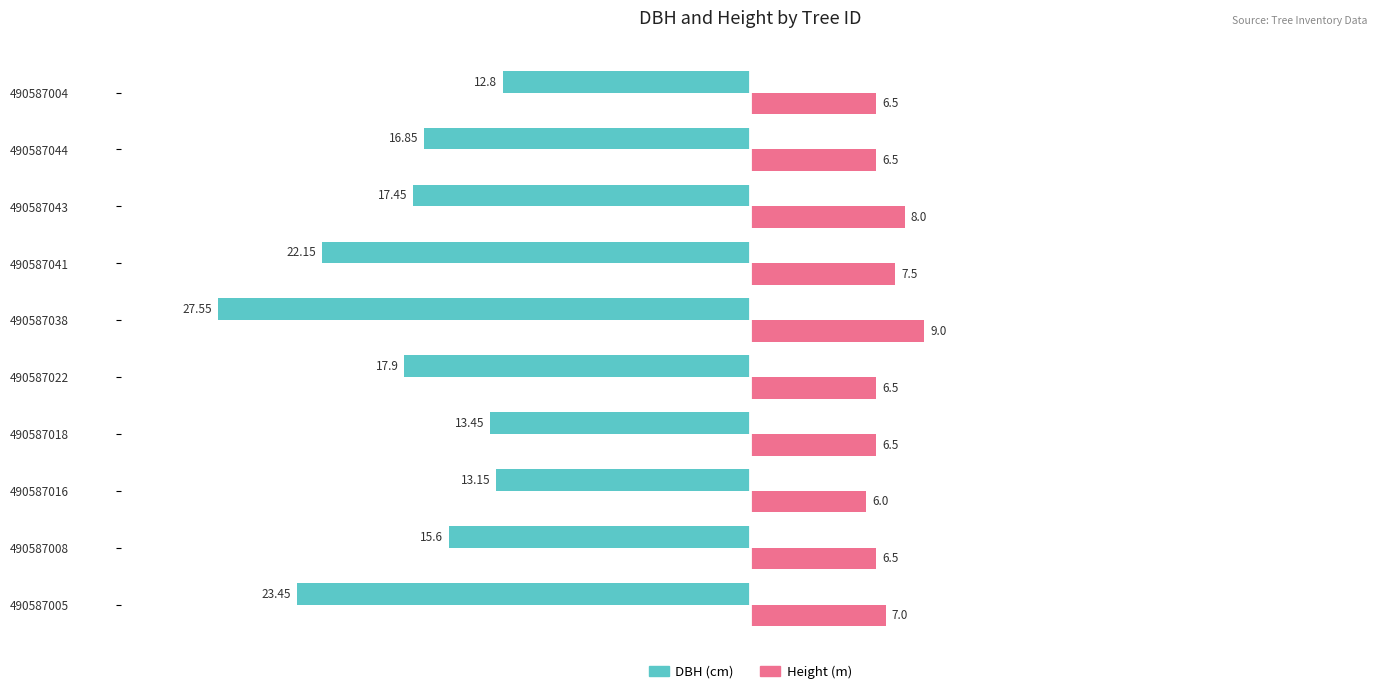

What is the sum of all DBH (cm) values?

-180.3